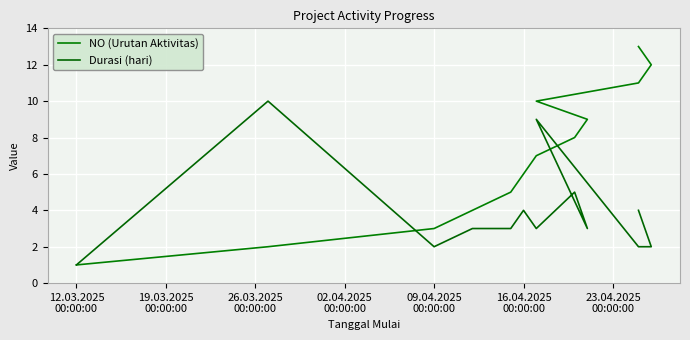

What is the maximum value for NO (Urutan Aktivitas)?

13